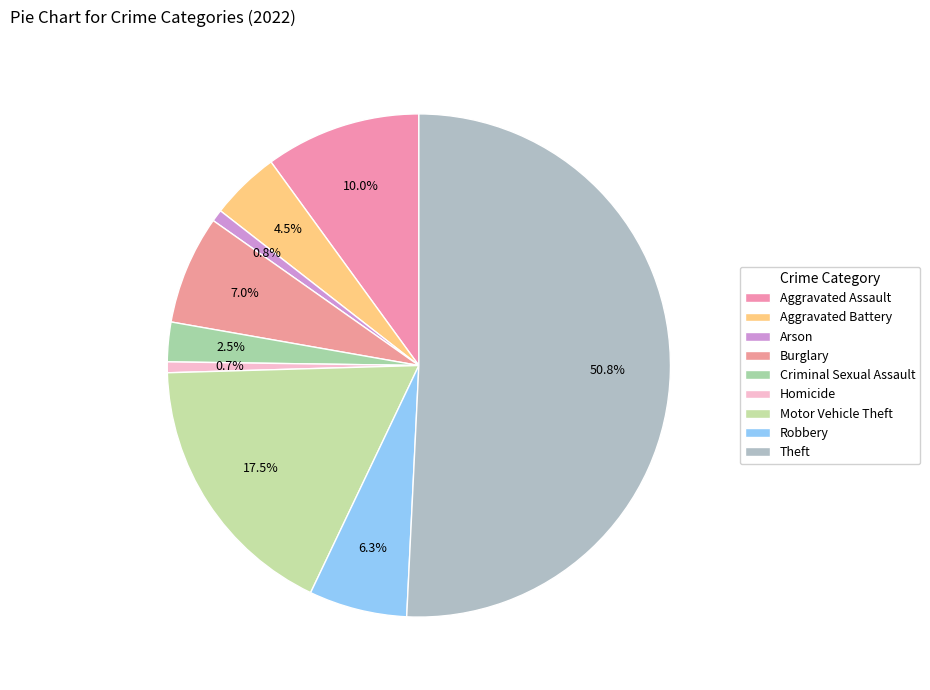

To the nearest percent, what is the difference between the largest and smallest slice percentages?

50%